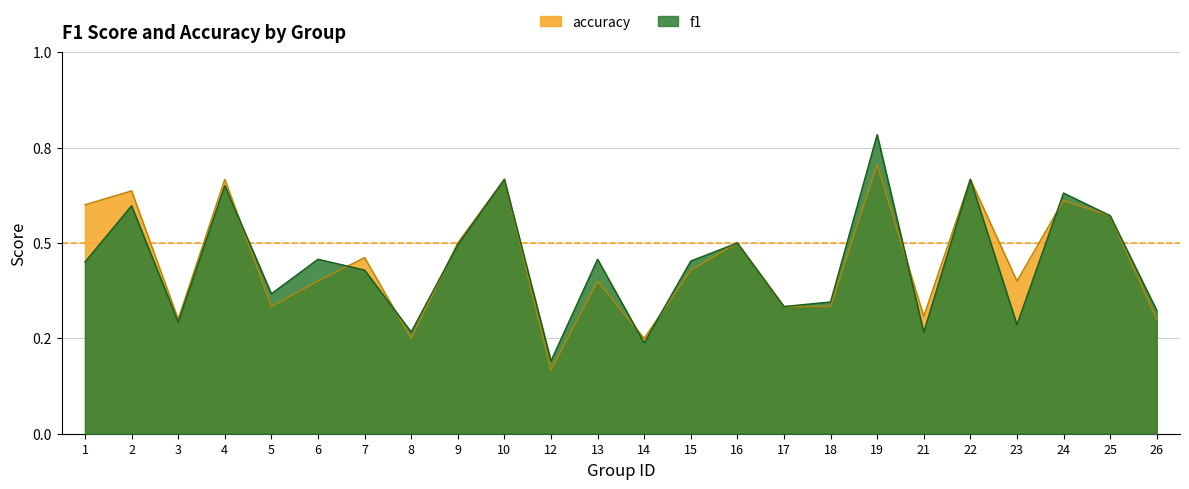

Which series ends up on top after the final intersection of accuracy and f1?

f1